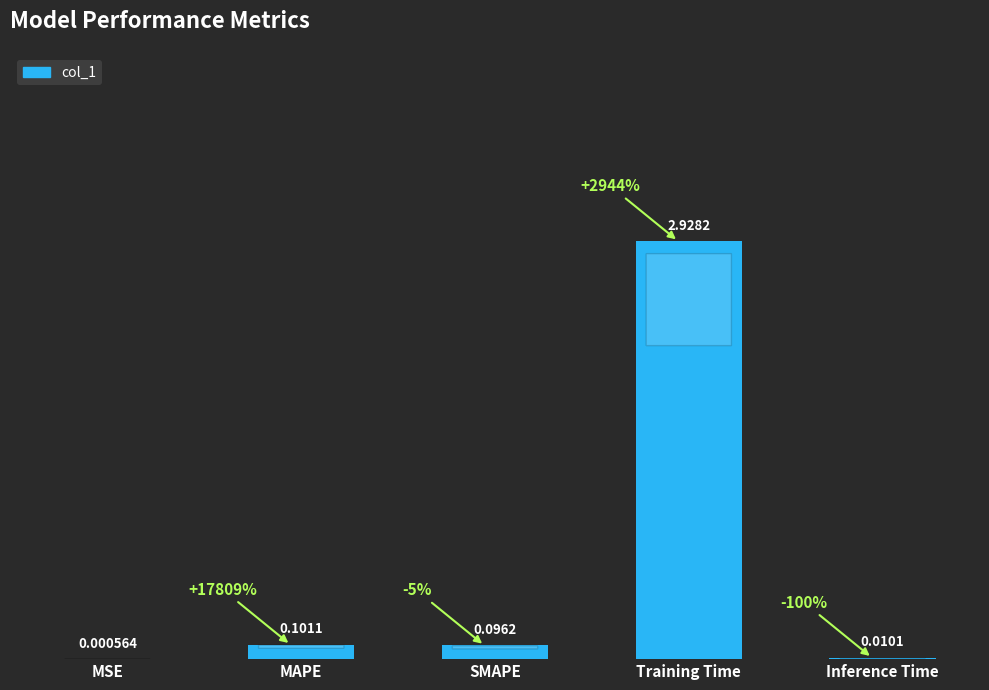

Which has a higher value, MSE or Training Time?

Training Time